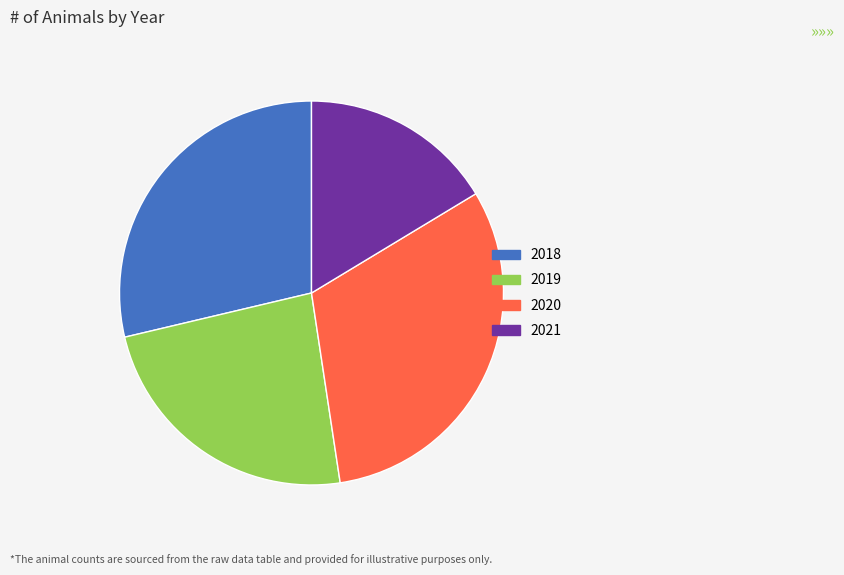

Rank the categories by value from lowest to highest.

2021, 2019, 2018, 2020